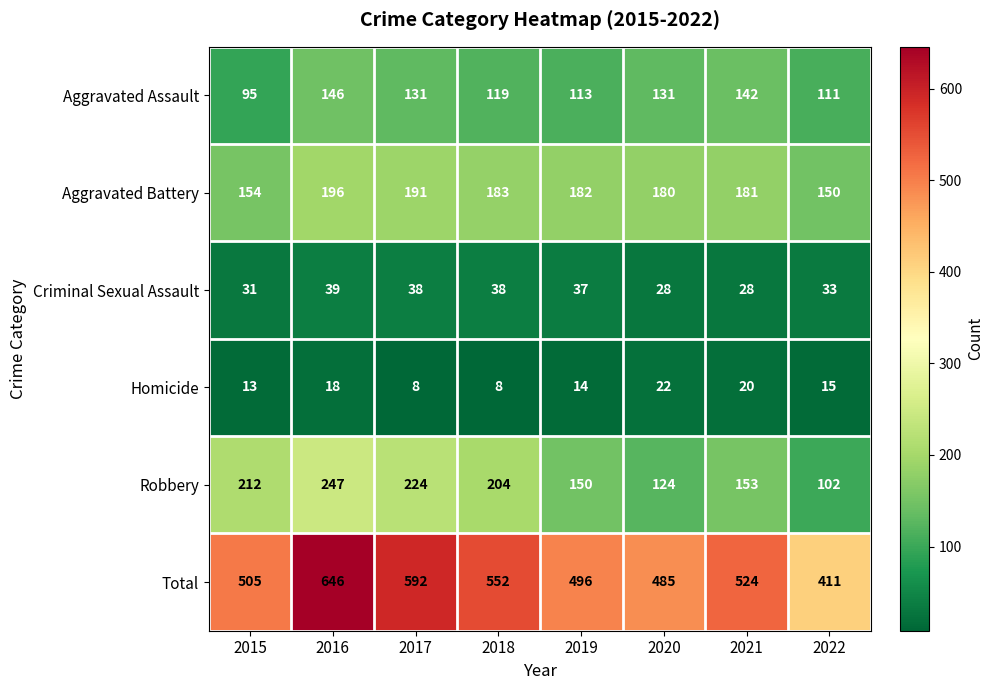

How many values in the Aggravated Battery series are below 182?

4